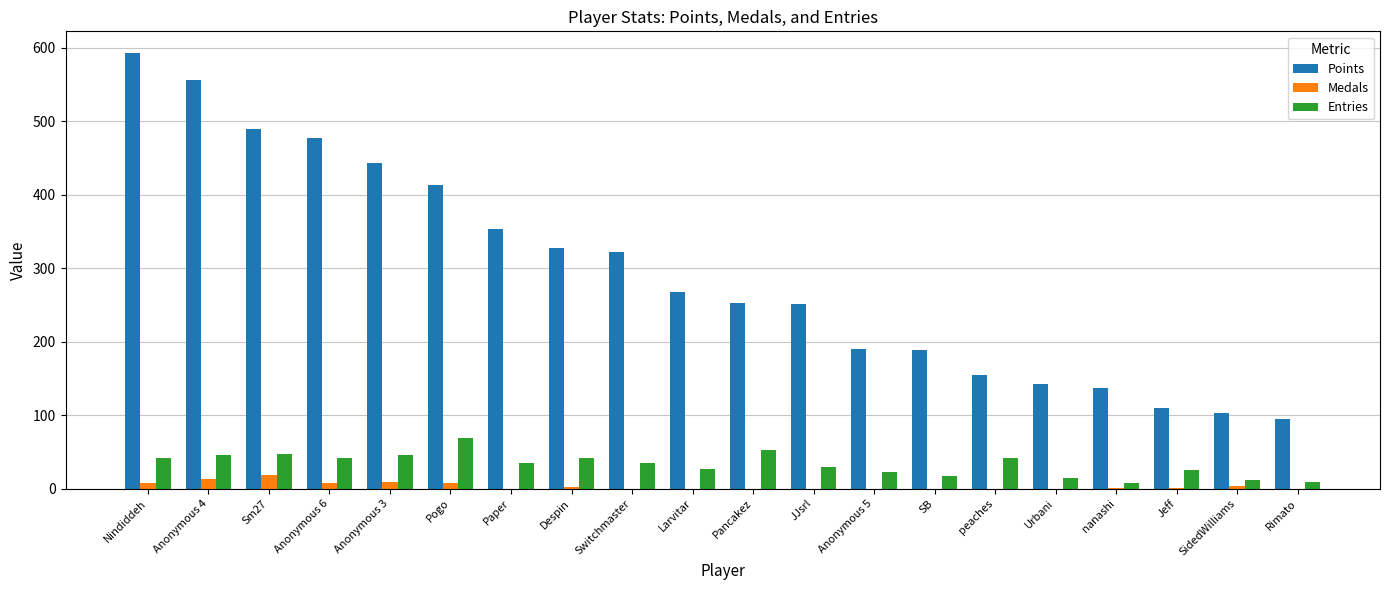

What are all the series names shown in the legend?

Points, Medals, Entries